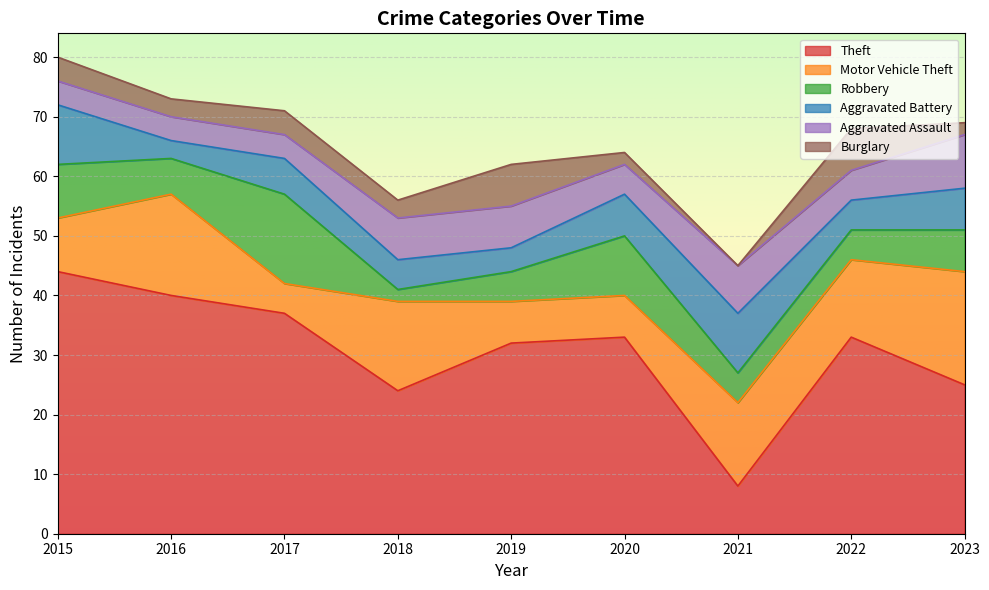

How many values in the Motor Vehicle Theft series are below 13?

4